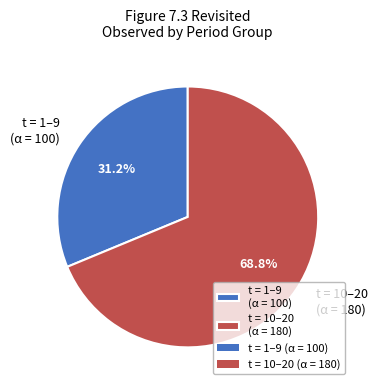

Which slice is the largest?

t = 10–20 (α = 180)